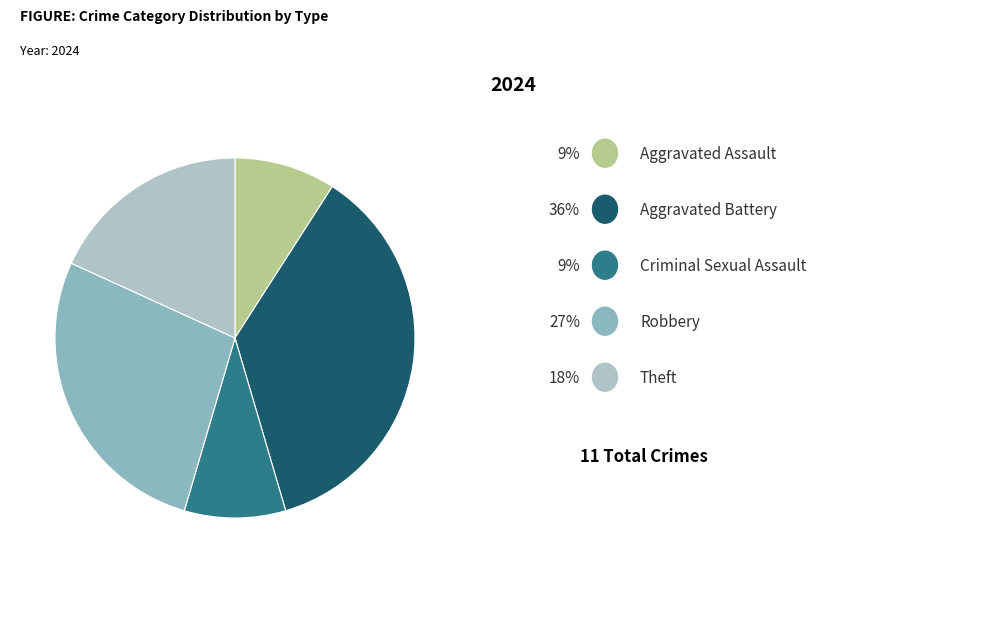

Is there a majority slice in this chart?

No